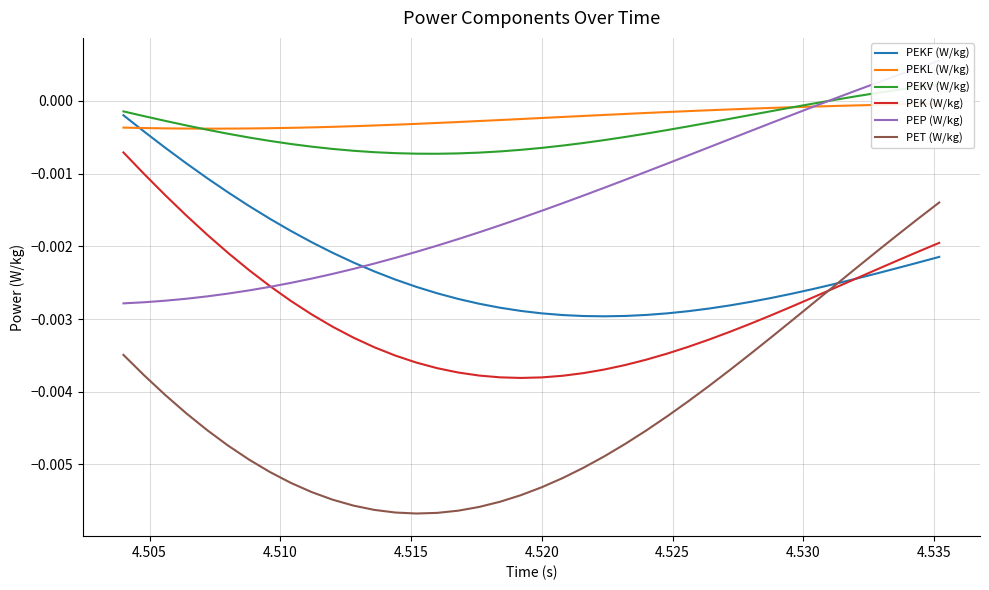

What is the sum of all PEK (W/kg) values?

-0.1